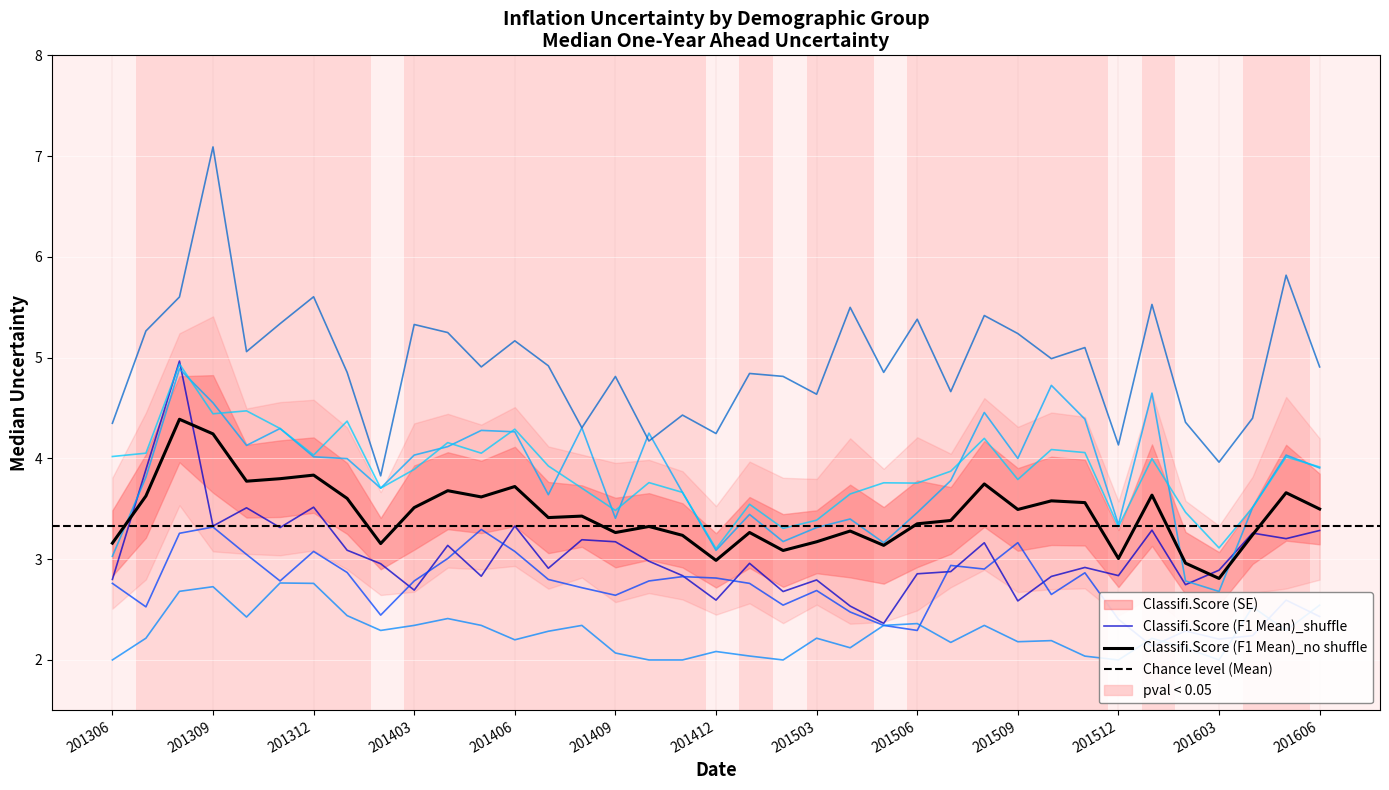

Between which two adjacent categories do Age Under 40 and Educ HS or Less first intersect?

201306 and 201307